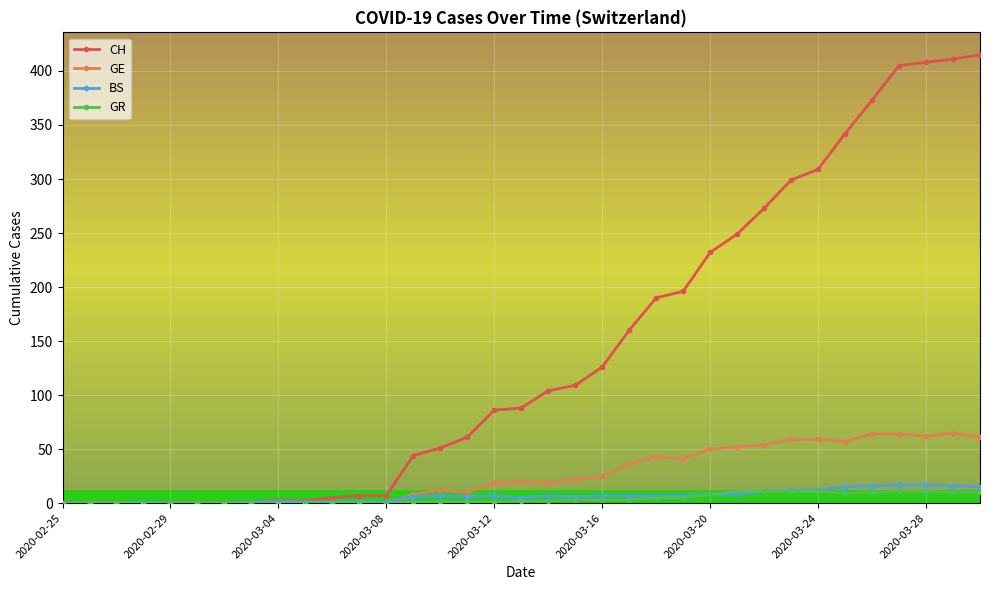

True or false: BS has more than 2 points higher than both neighbors.

True